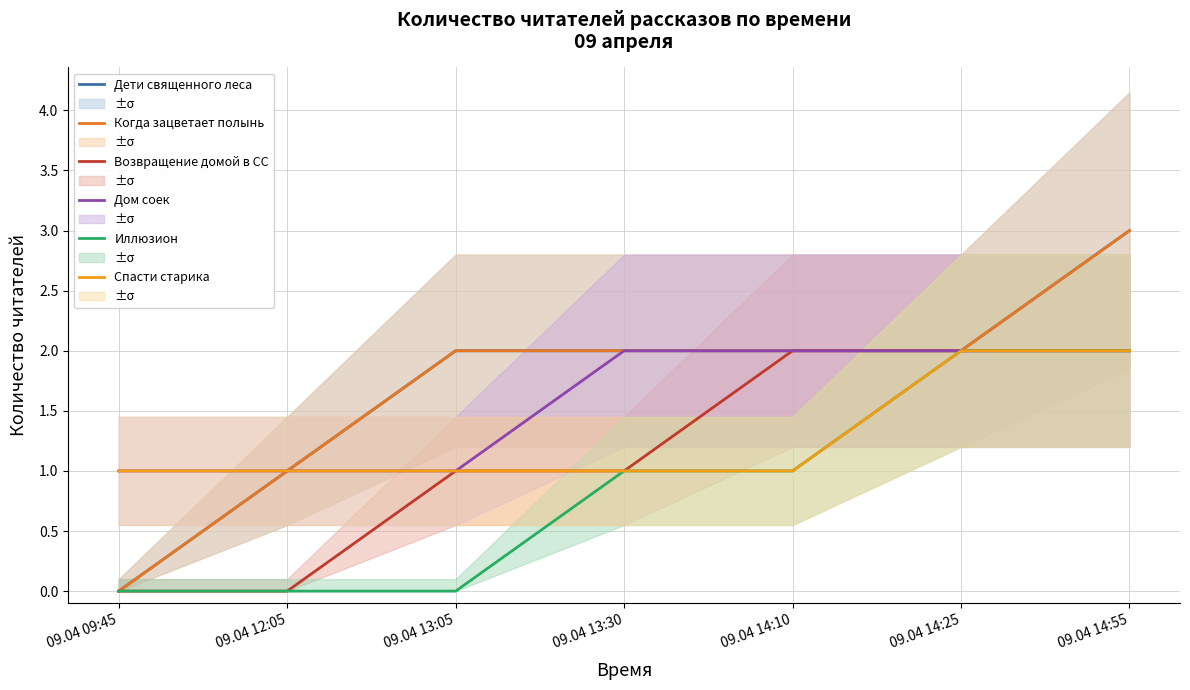

True or false: Иллюзион and Дом соек cross at least once.

False